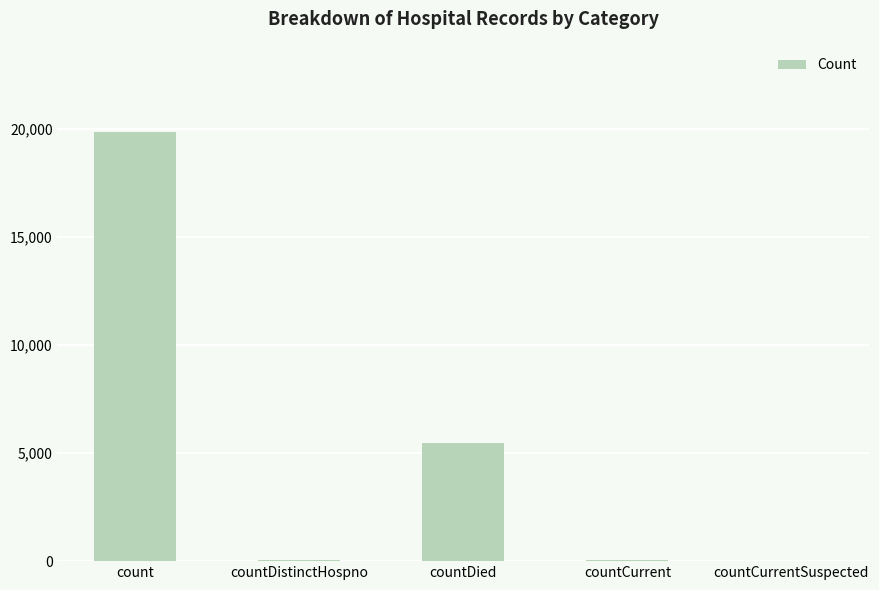

Which has a higher value, count or countCurrent?

count